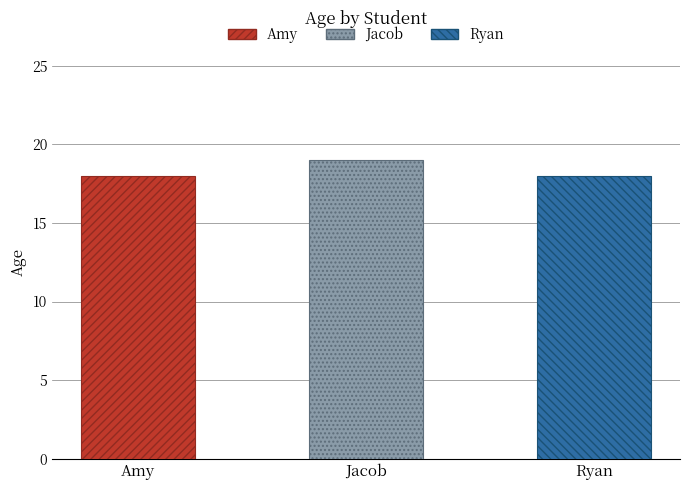

At which label is the value closest to 18?

Amy